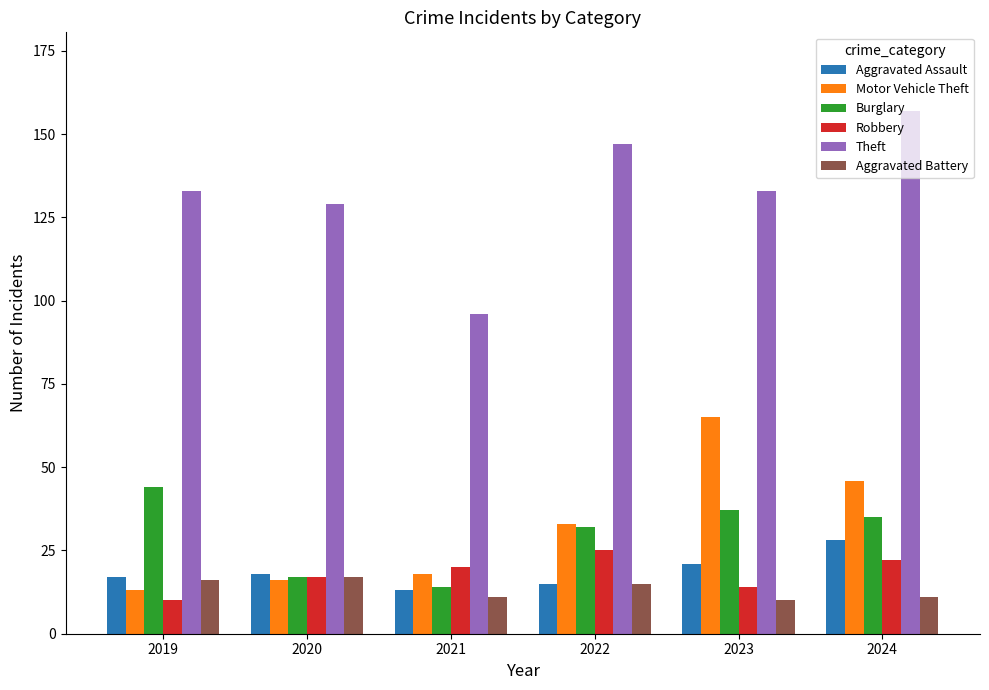

What are all the series names shown in the legend?

Aggravated Assault, Motor Vehicle Theft, Burglary, Robbery, Theft, Aggravated Battery